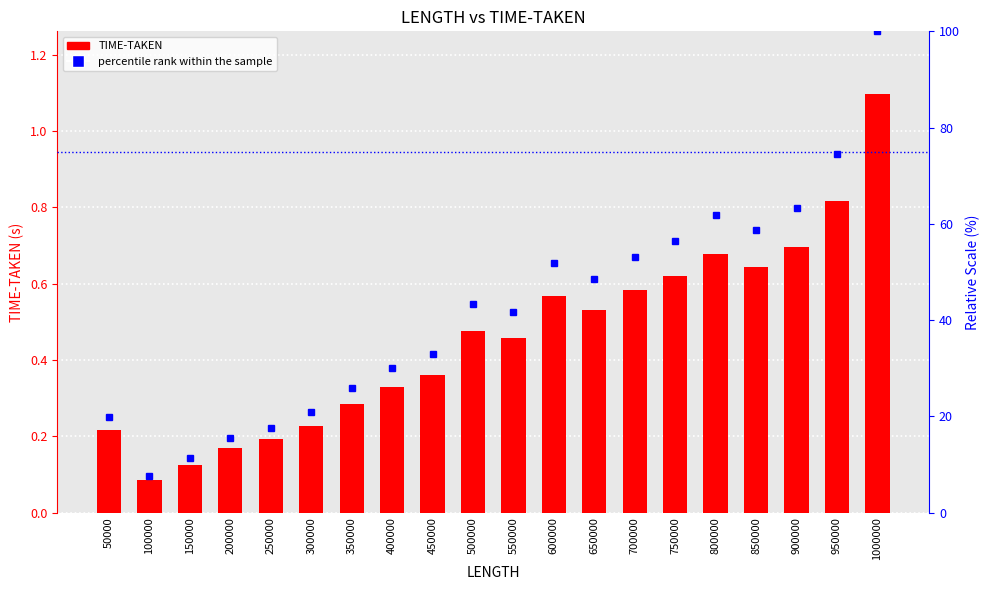

Reading left to right, transcribe all the data shown in this chart.

TIME-TAKEN: 50000=0.2	100000=0.1	150000=0.1	200000=0.2	250000=0.2	300000=0.2	350000=0.3	400000=0.3	450000=0.4	500000=0.5	550000=0.5	600000=0.6	650000=0.5	700000=0.6	750000=0.6	800000=0.7	850000=0.6	900000=0.7	950000=0.8	1000000=1.1
percentile rank within the sample: 50000=19.8	100000=7.7	150000=11.4	200000=15.5	250000=17.5	300000=20.8	350000=25.9	400000=30.1	450000=33.0	500000=43.3	550000=41.6	600000=51.8	650000=48.5	700000=53.2	750000=56.5	800000=61.9	850000=58.8	900000=63.4	950000=74.5	1000000=100.0